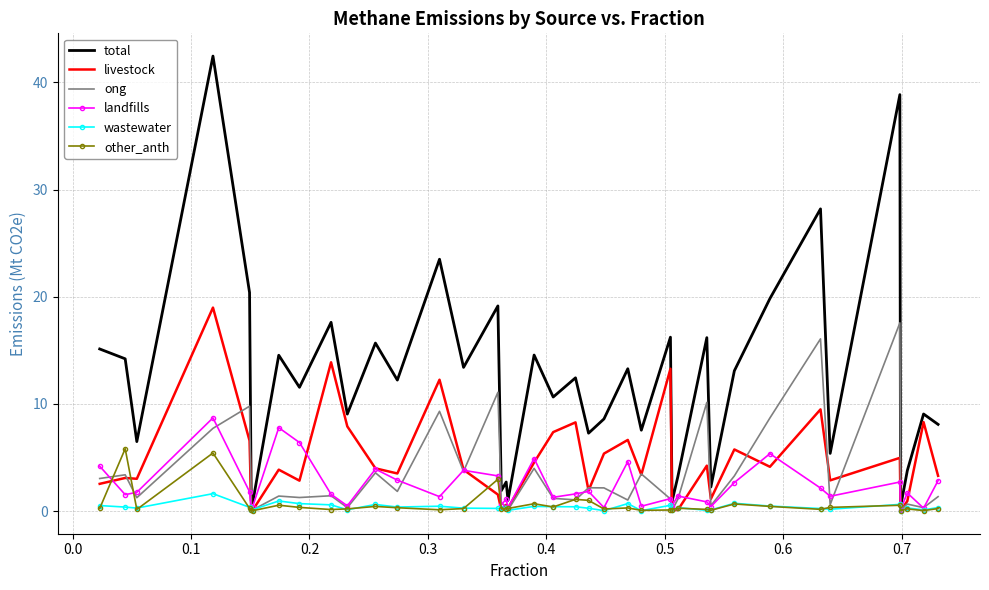

What is the highest value of the total series?

42.5